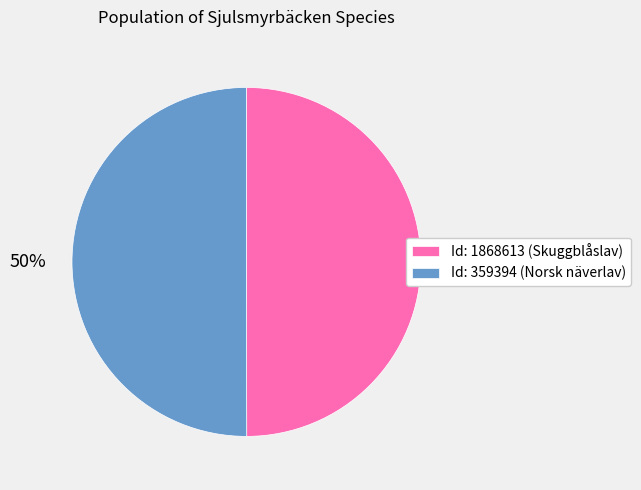

Combined, do Id: 1868613 (Skuggblåslav) and Id: 359394 (Norsk näverlav) account for over 50%?

Yes